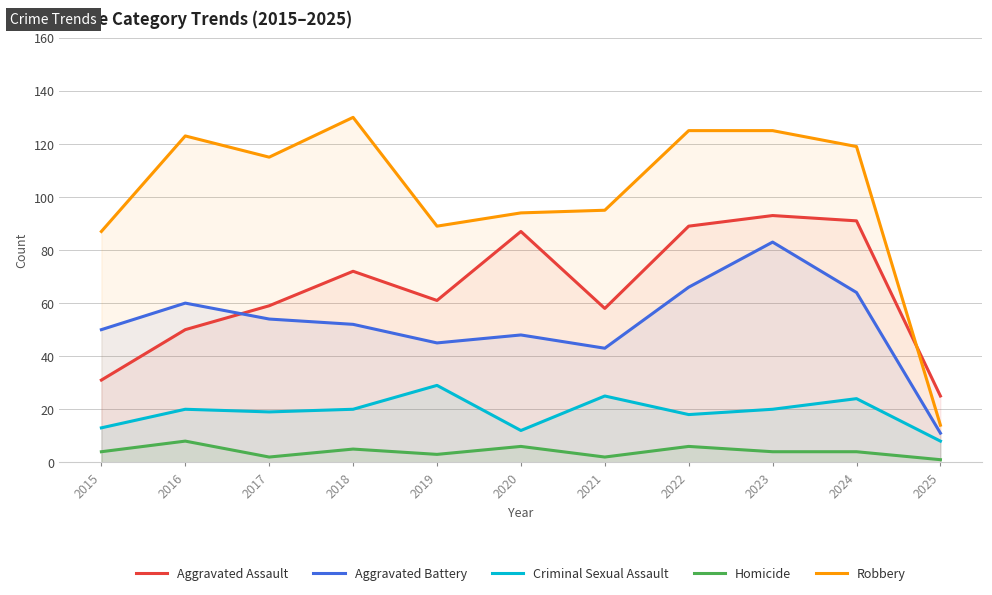

How many data points in Robbery are above 115?

5